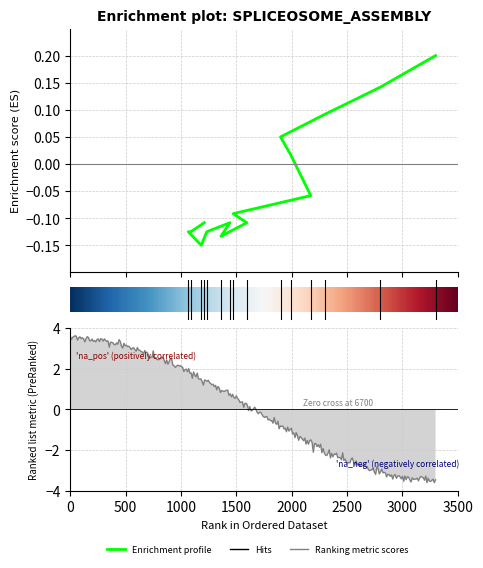

Reading left to right, what are all the values shown in this chart?

1212=-0.1	1089=-0.1	1067=-0.1	1184=-0.1	1234=-0.1	1443=-0.1	1362=-0.1	1596=-0.1	1472=-0.1	2173=-0.1	1993=0.0	1900=0.0	2300=0.1	2800=0.1	3300=0.2